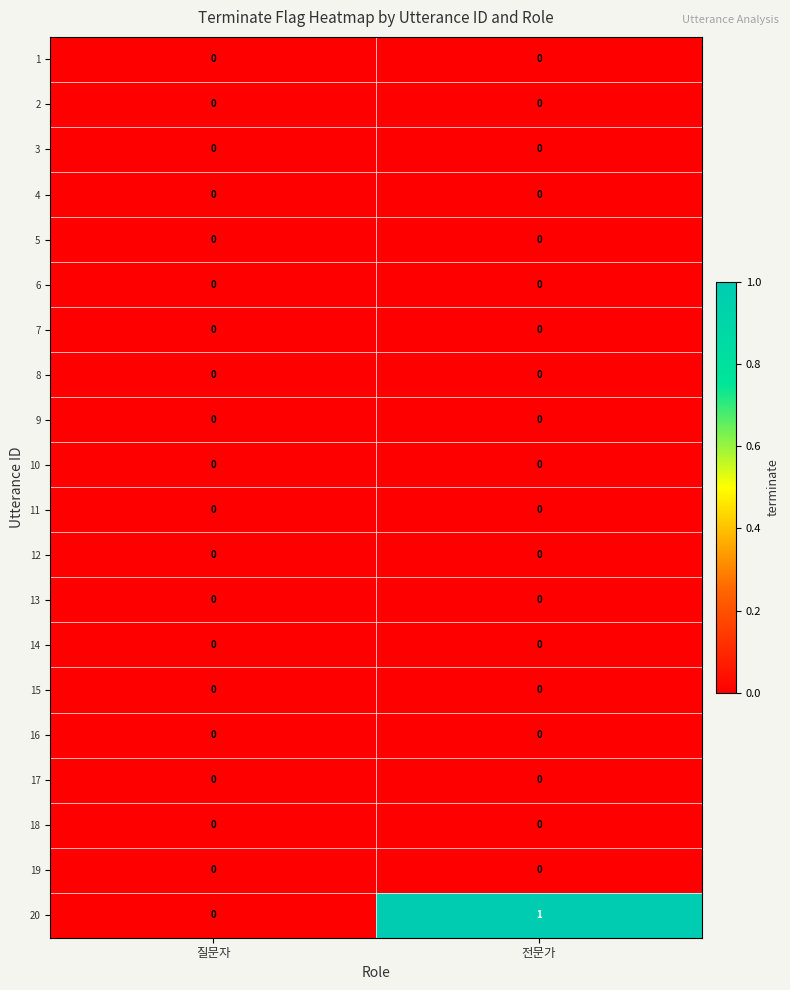

Which series has the largest total across all categories?

20